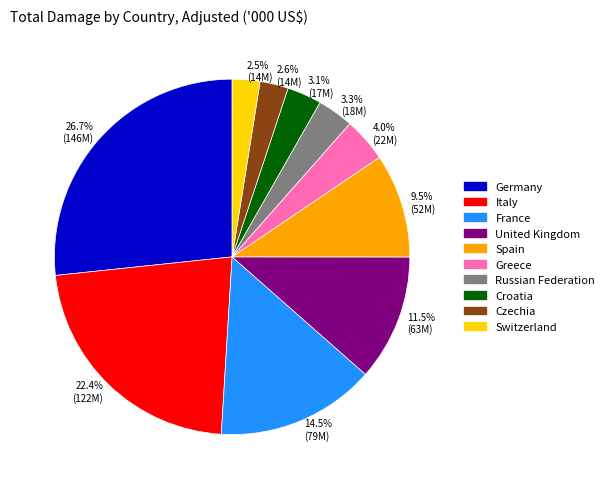

Which slice is the largest?

26.7% (146M)